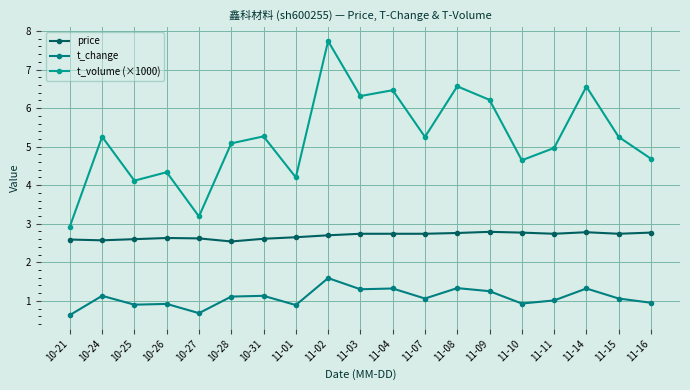

Between 11-04 and 11-07, which is larger?

11-04